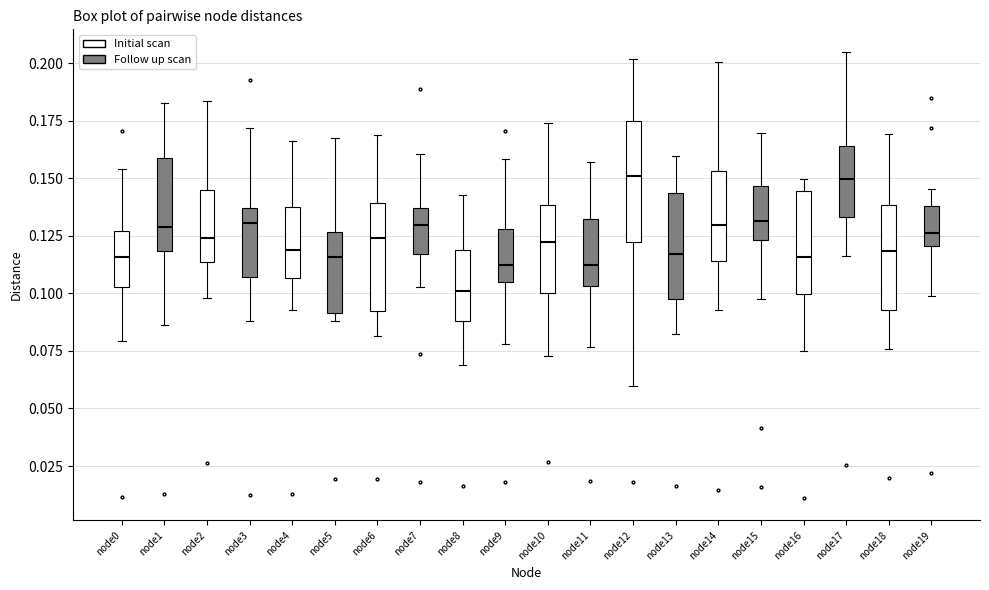

Reading left to right, read every box against the y-axis: the position of its median line, the range the box covers, and the ends of its whiskers. The values are not printed on the chart, so give them approximately, as read against the axis.

node0: median 0.115, box 0.105 to 0.125, whiskers 0.080 to 0.155
node1: median 0.130, box 0.120 to 0.160, whiskers 0.085 to 0.185
node2: median 0.125, box 0.115 to 0.145, whiskers 0.100 to 0.185
node3: median 0.130, box 0.105 to 0.135, whiskers 0.090 to 0.170
node4: median 0.120, box 0.105 to 0.140, whiskers 0.095 to 0.165
node5: median 0.115, box 0.090 to 0.125, whiskers 0.090 (just below the box's lower edge) to 0.165
node6: median 0.125, box 0.090 to 0.140, whiskers 0.080 to 0.170
node7: median 0.130, box 0.115 to 0.135, whiskers 0.105 to 0.160
node8: median 0.100, box 0.090 to 0.120, whiskers 0.070 to 0.145
node9: median 0.110, box 0.105 to 0.130, whiskers 0.080 to 0.160
node10: median 0.120, box 0.100 to 0.140, whiskers 0.075 to 0.175
node11: median 0.110, box 0.105 to 0.130, whiskers 0.075 to 0.155
node12: median 0.150, box 0.120 to 0.175, whiskers 0.060 to 0.200
node13: median 0.115, box 0.100 to 0.145, whiskers 0.080 to 0.160
node14: median 0.130, box 0.115 to 0.155, whiskers 0.095 to 0.200
node15: median 0.130, box 0.125 to 0.145, whiskers 0.095 to 0.170
node16: median 0.115, box 0.100 to 0.145, whiskers 0.075 to 0.150
node17: median 0.150, box 0.135 to 0.165, whiskers 0.115 to 0.205
node18: median 0.120, box 0.095 to 0.140, whiskers 0.075 to 0.170
node19: median 0.125, box 0.120 to 0.140, whiskers 0.100 to 0.145